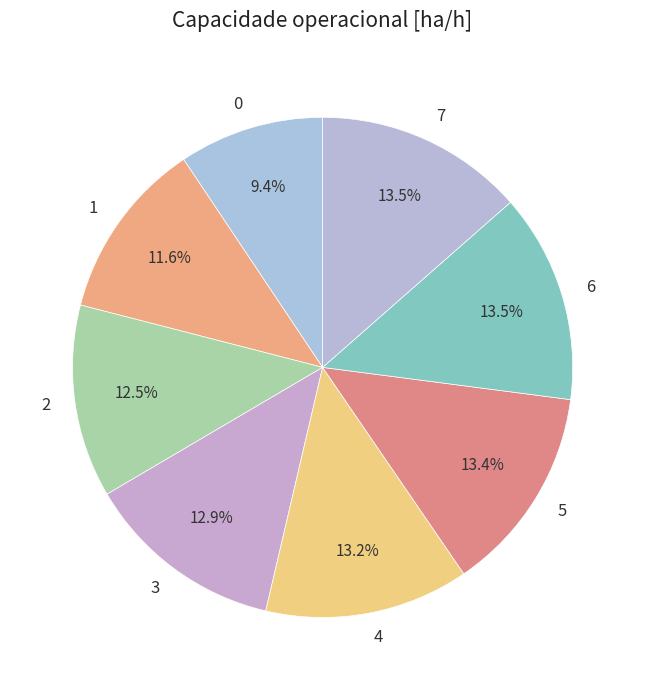

Which has a higher value, 1 or 6?

6